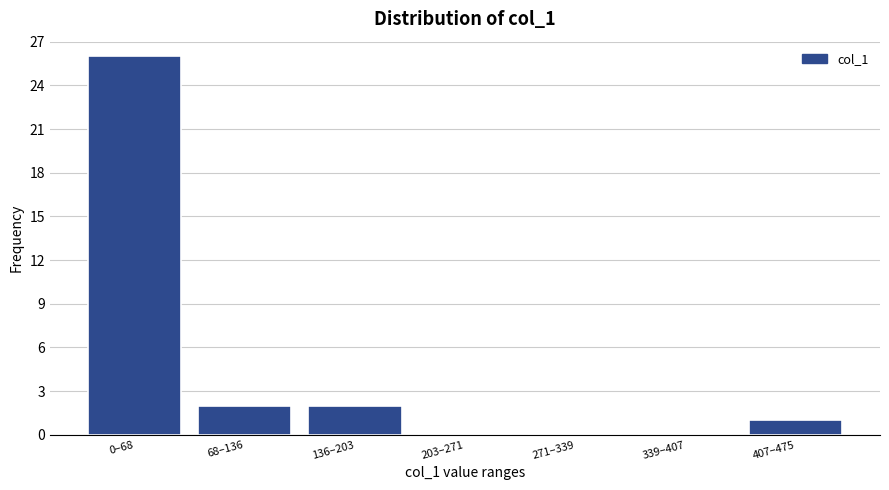

Reading left to right, extract all data points from this chart.

0–68=26	68–136=2	136–203=2	203–271=0	271–339=0	339–407=0	407–475=1